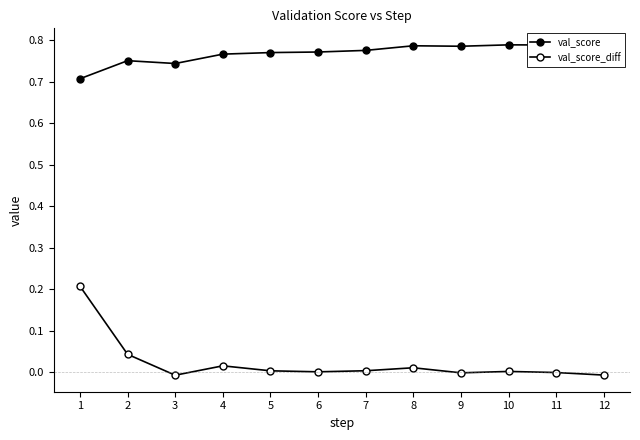

Rank the series at 8 from highest to lowest value.

val_score, val_score_diff